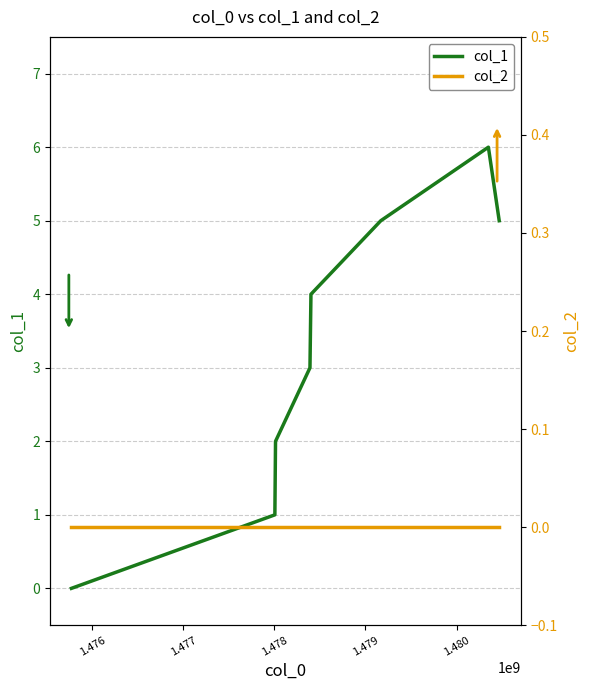

What is the sum of all col_1 values?

26